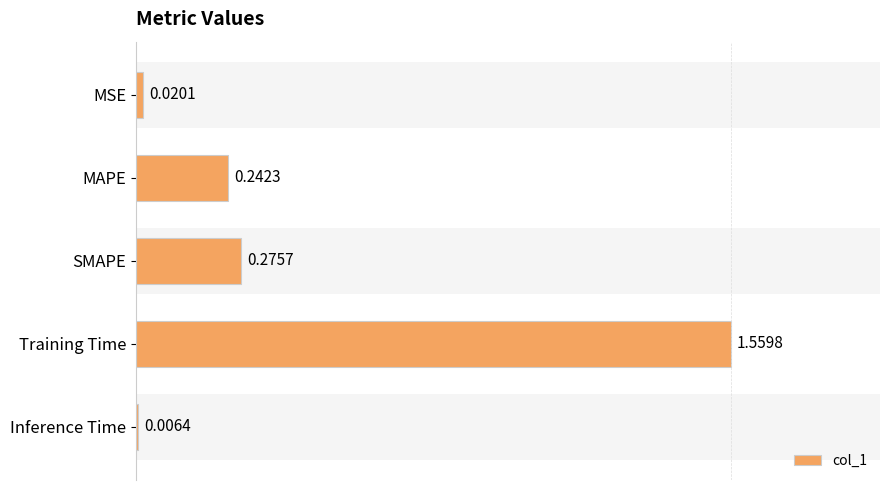

What is the label of the 2nd bar from the bottom?

Training Time